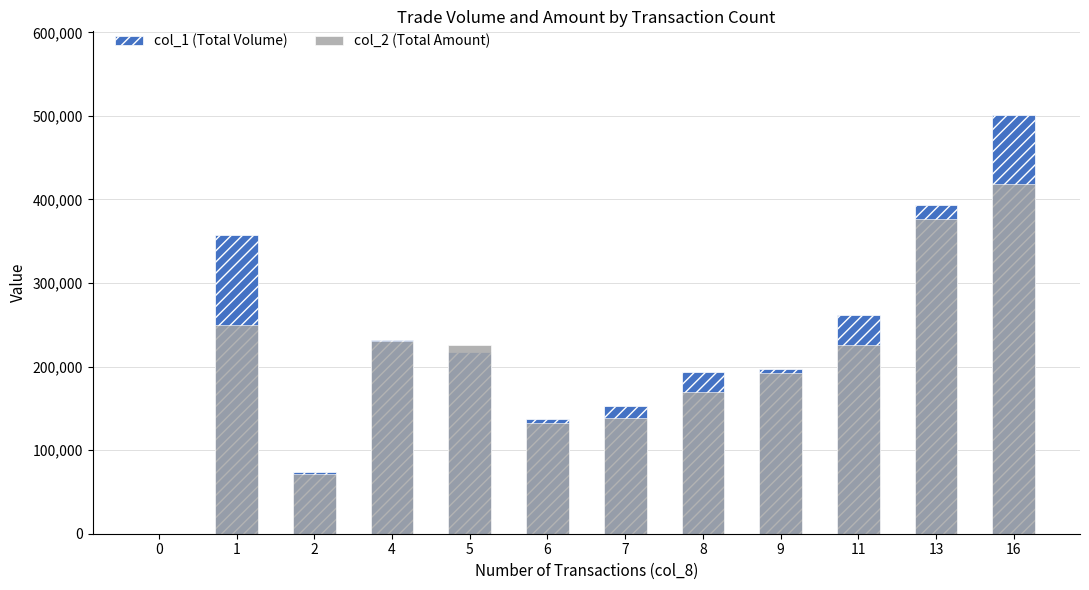

Between 5 and 2, which is larger?

5